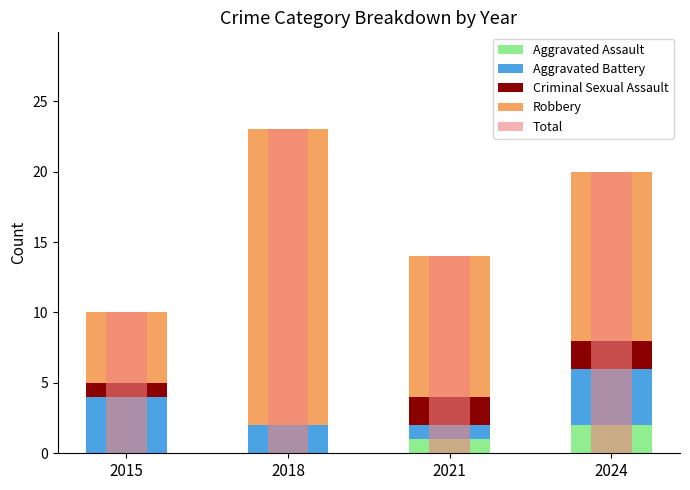

At which label does Aggravated Assault first exceed 1?

2024